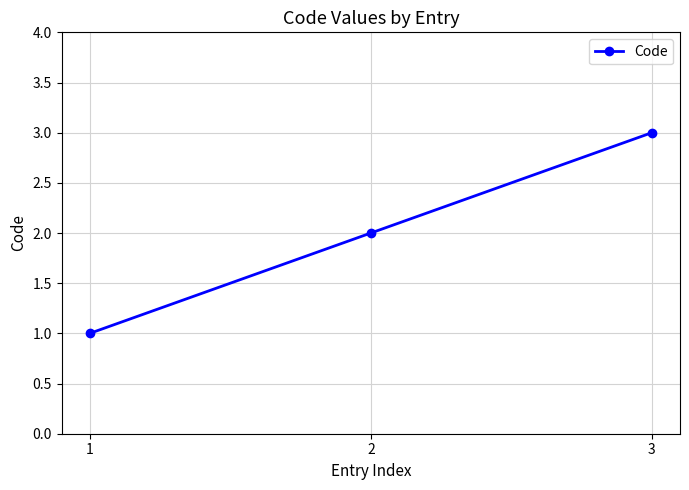

At which label is the value closest to 2?

2